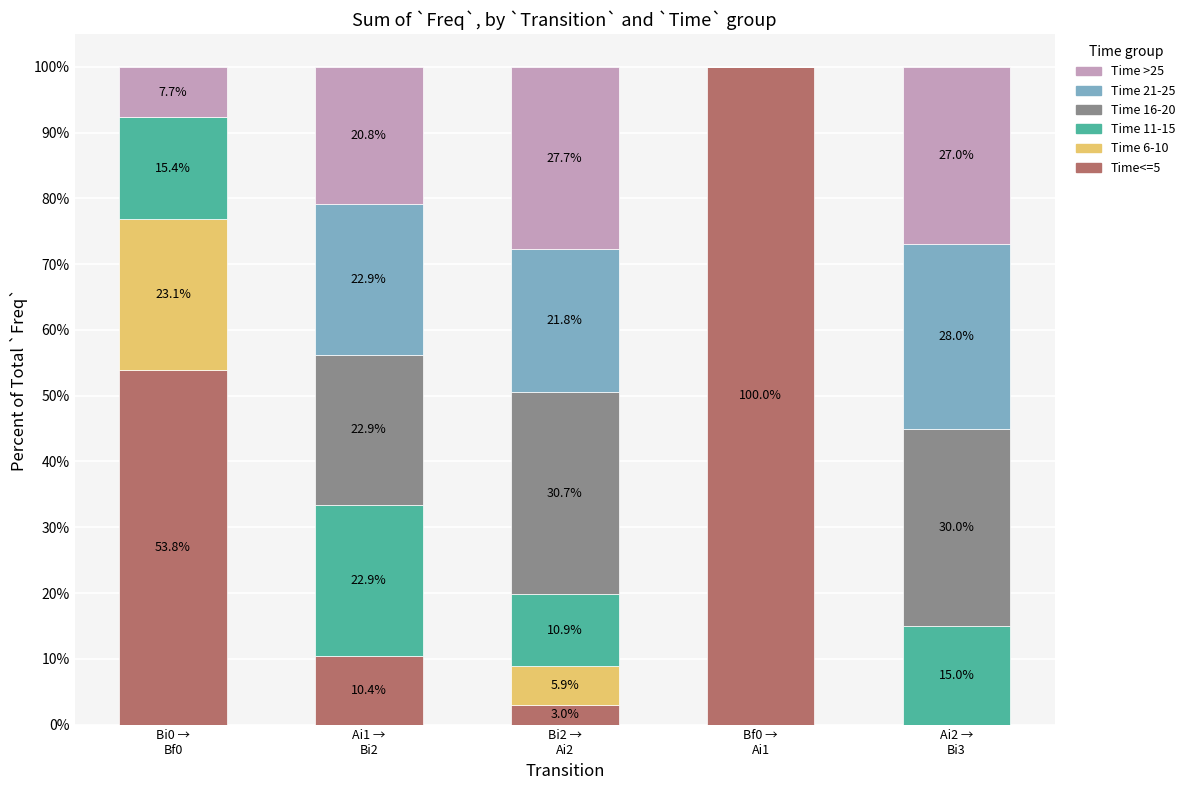

Are the bars grouped side by side (vs. stacked)?

No